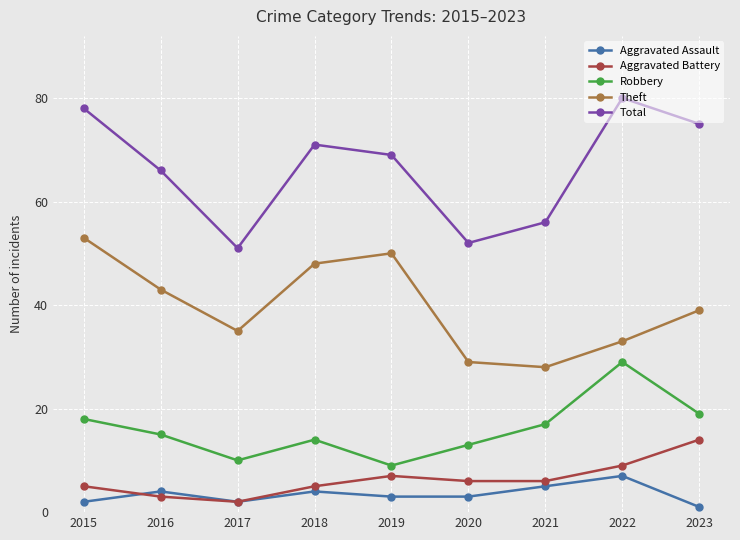

Reading left to right, list all the values displayed in this chart.

Aggravated Assault: 2015=2	2016=4	2017=2	2018=4	2019=3	2020=3	2021=5	2022=7	2023=1
Aggravated Battery: 2015=5	2016=3	2017=2	2018=5	2019=7	2020=6	2021=6	2022=9	2023=14
Robbery: 2015=18	2016=15	2017=10	2018=14	2019=9	2020=13	2021=17	2022=29	2023=19
Theft: 2015=53	2016=43	2017=35	2018=48	2019=50	2020=29	2021=28	2022=33	2023=39
Total: 2015=78	2016=66	2017=51	2018=71	2019=69	2020=52	2021=56	2022=80	2023=75